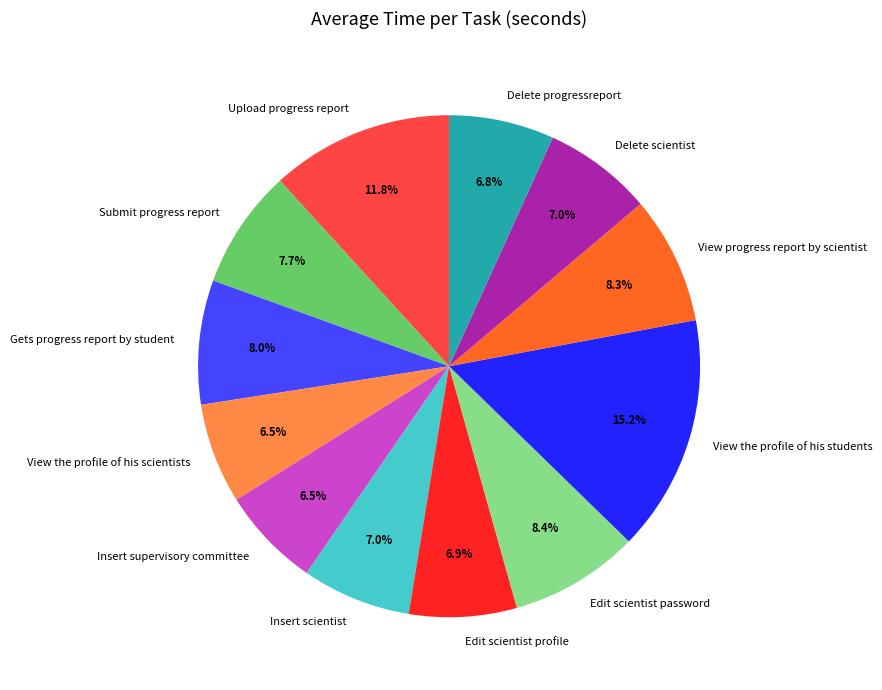

What percentage is the Submit progress report slice, to the nearest percent?

8%